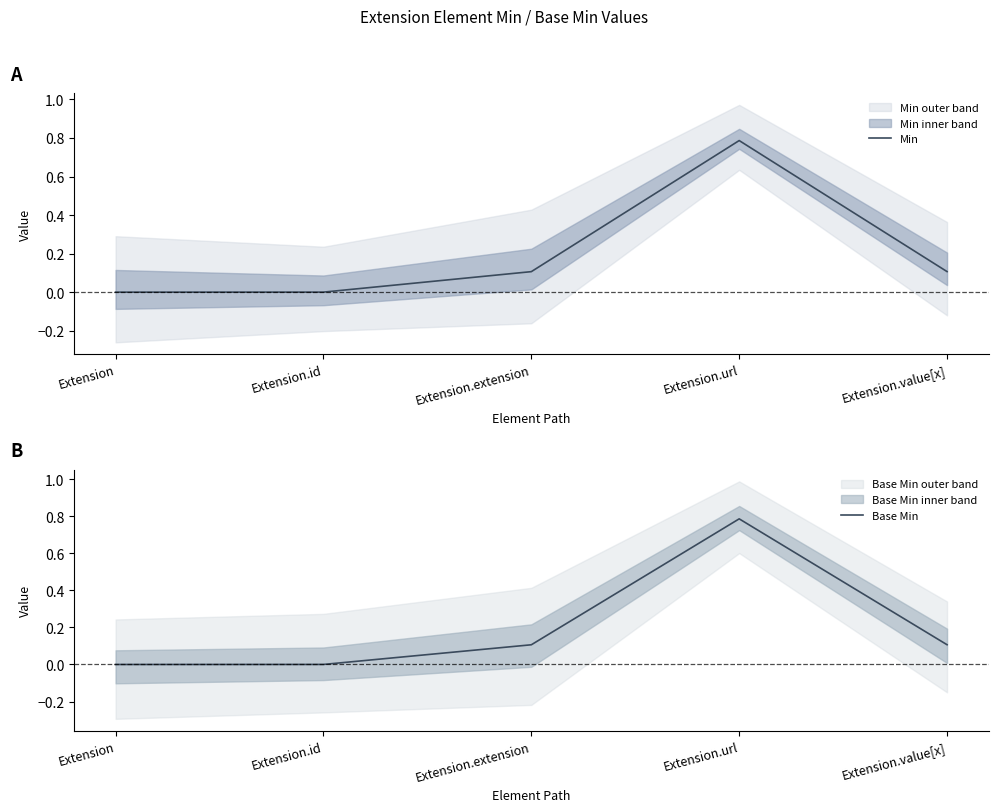

How many data points does each series have?

5